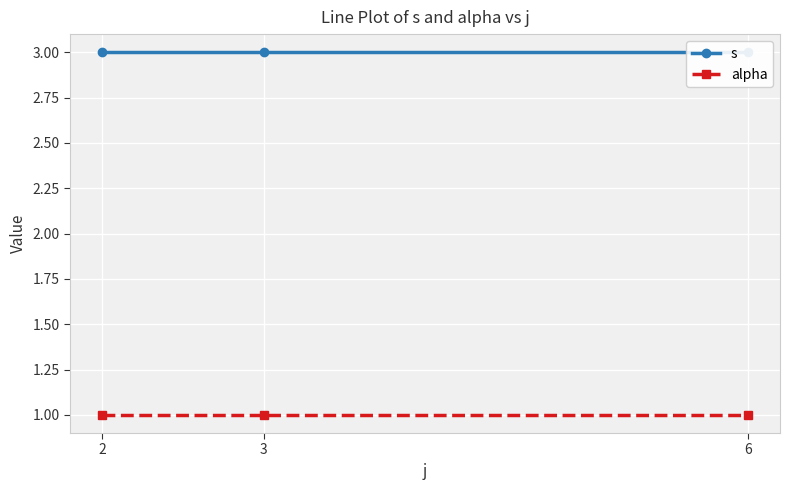

Where is alpha nearest to the value 1?

2